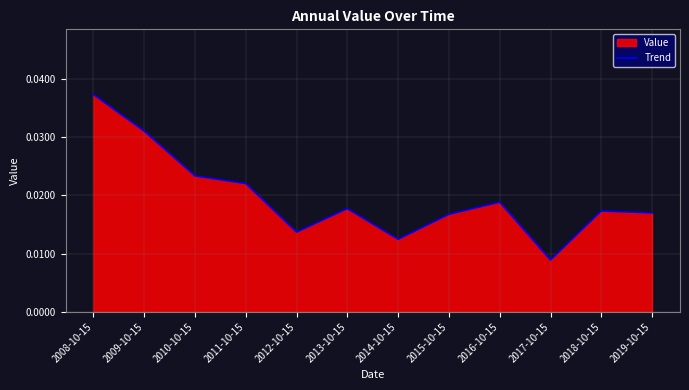

True or false: there are more than 1 points higher than both neighbors.

True